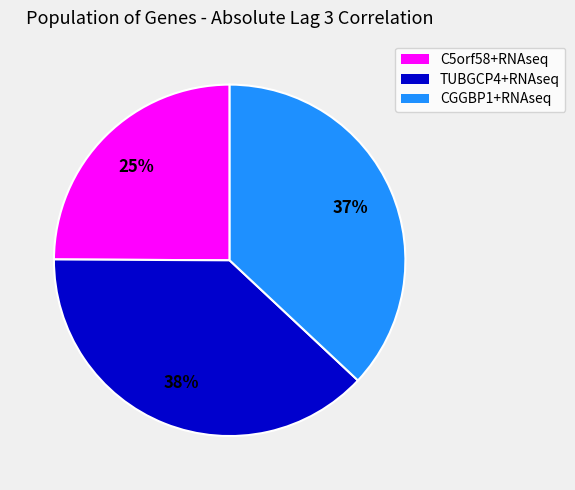

What is the largest slice in the pie chart?

TUBGCP4+RNAseq